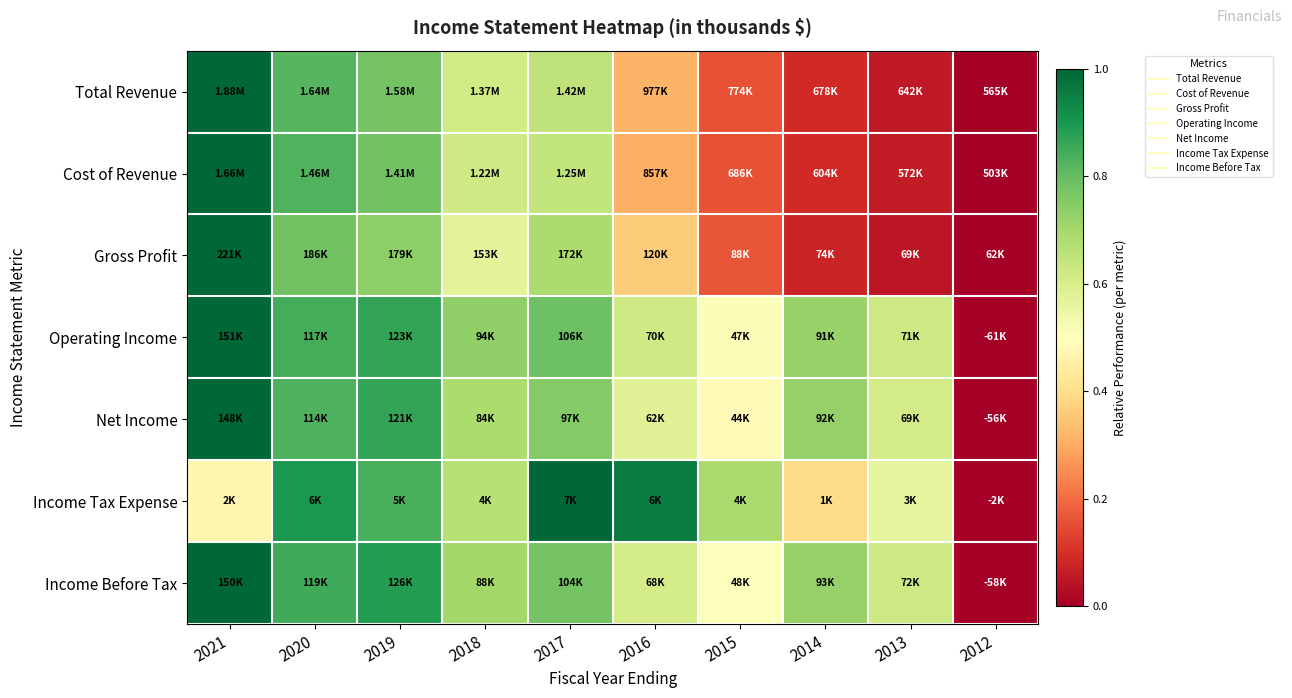

What is the greatest value displayed?

1.0